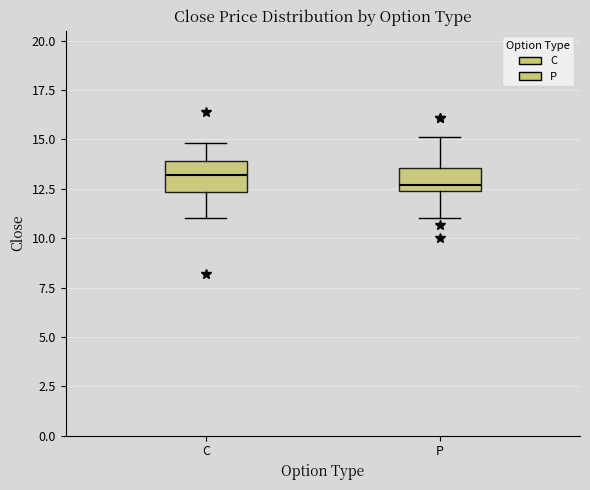

Where does the upper whisker of the box for P end on the y-axis? The values are not printed on the chart, so give them approximately, as read against the axis.

15.0